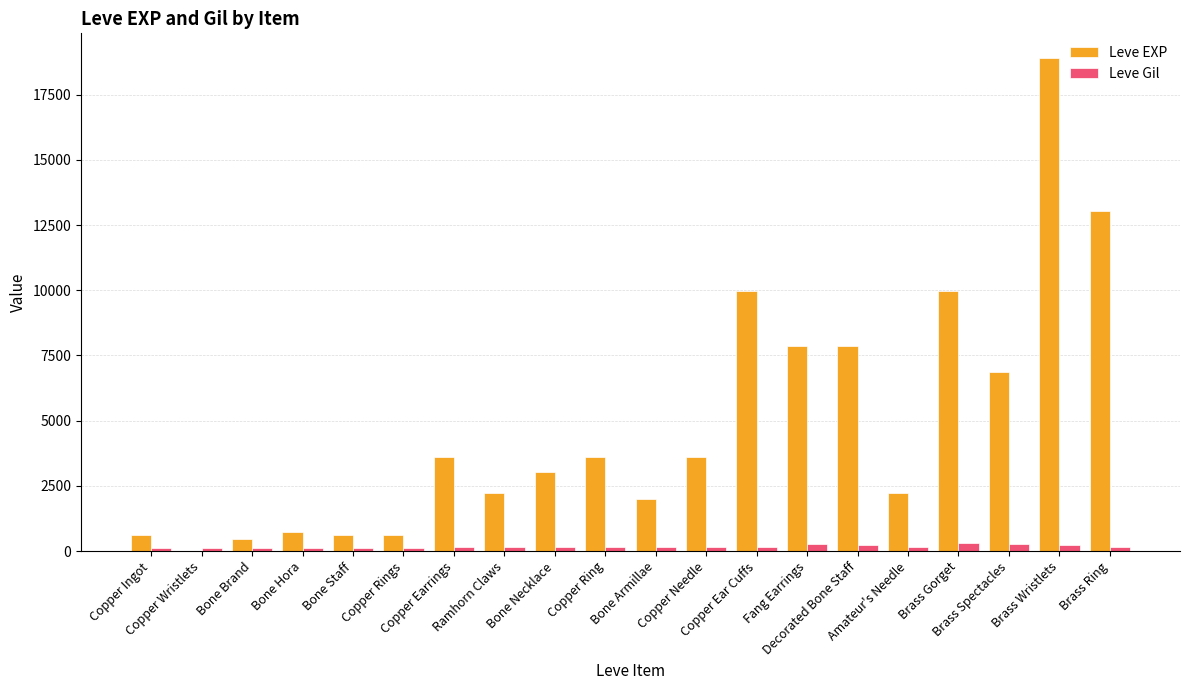

What is the total value across all series at Copper Ring?

3739